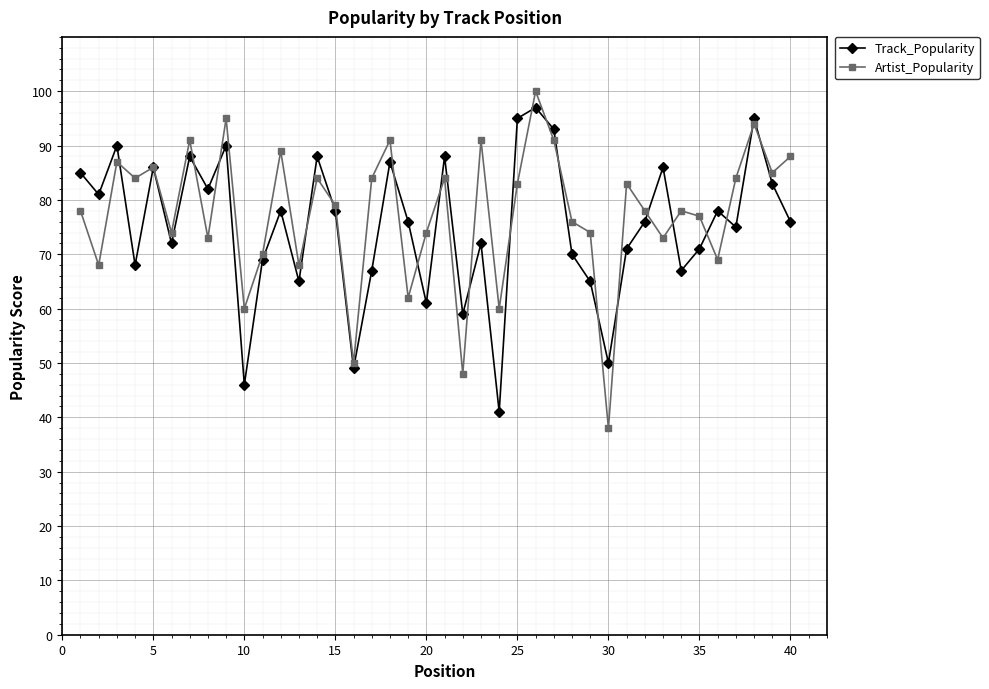

What is the greatest value displayed?

100